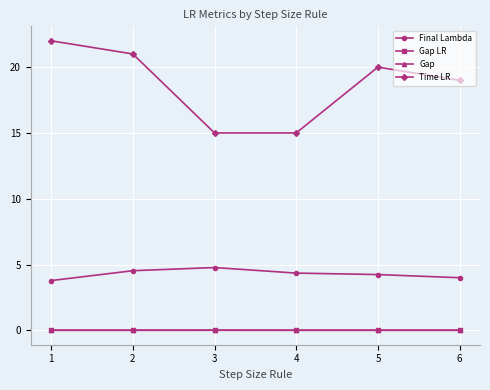

What is the sum of all Final Lambda values?

25.7